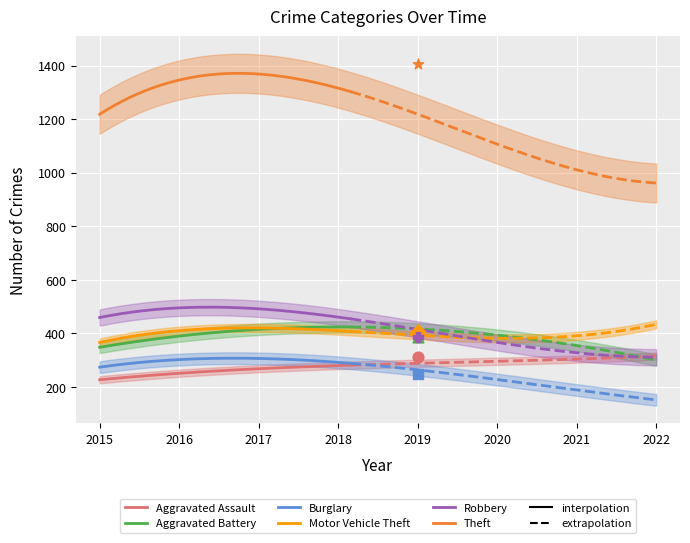

At how many categories does at least one series exceed 607?

8